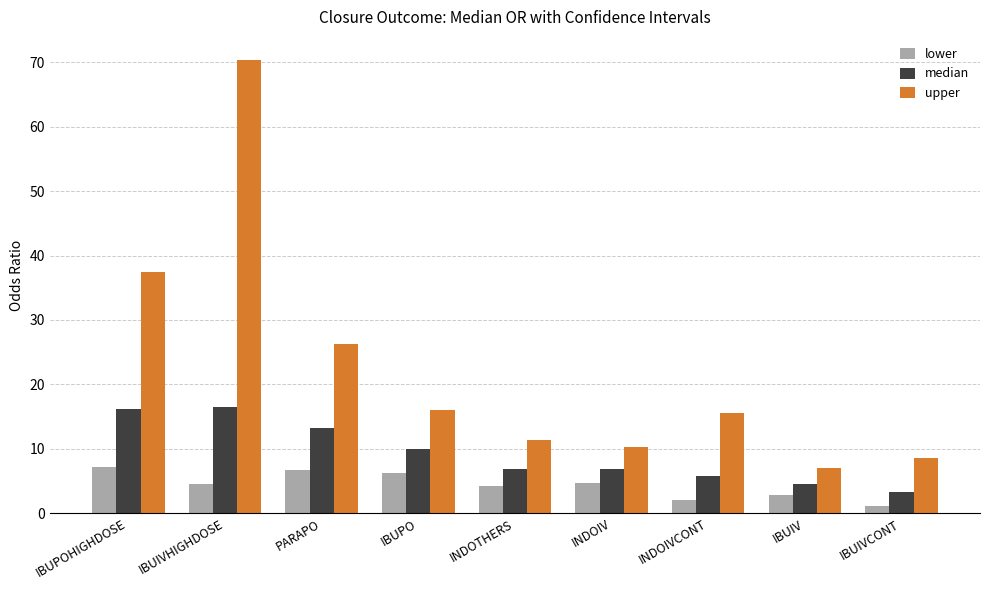

Which series has the widest spread of values?

upper